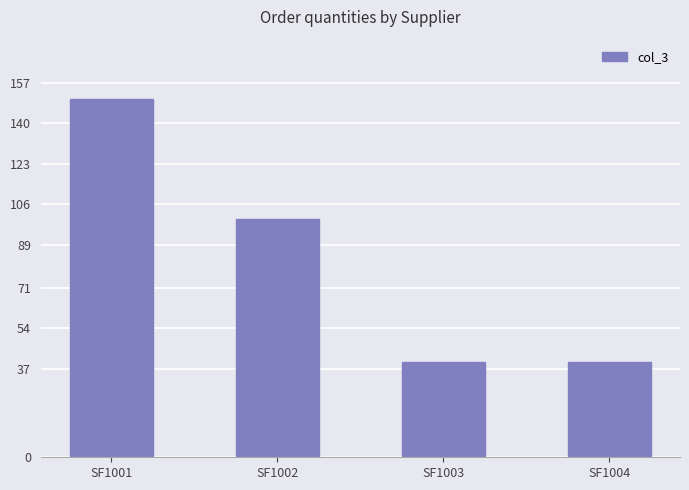

Count the values in the range 40 to 150.

4